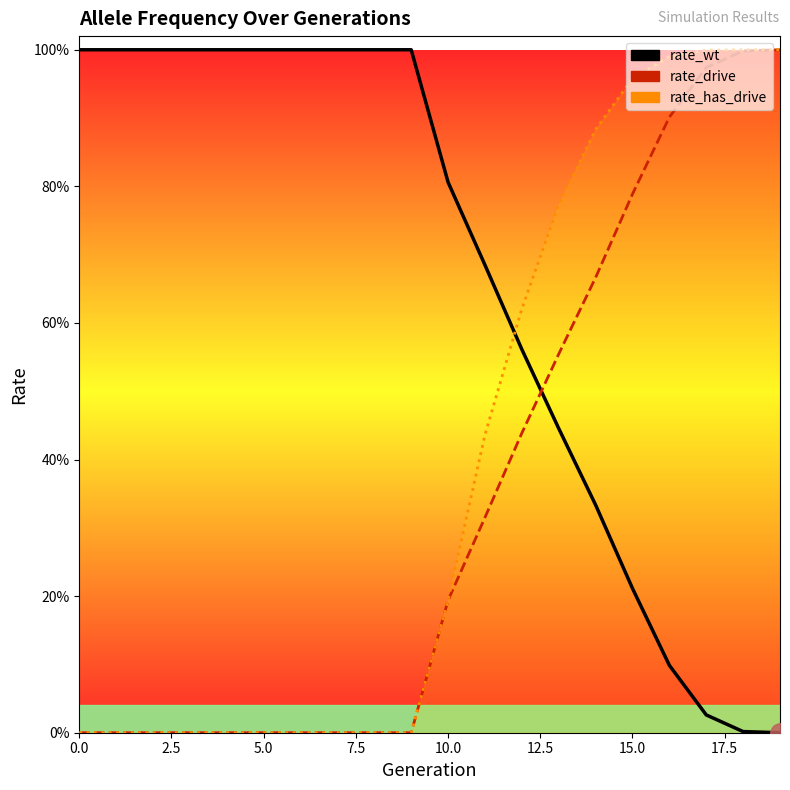

Between 15 and 13, which is larger?

13